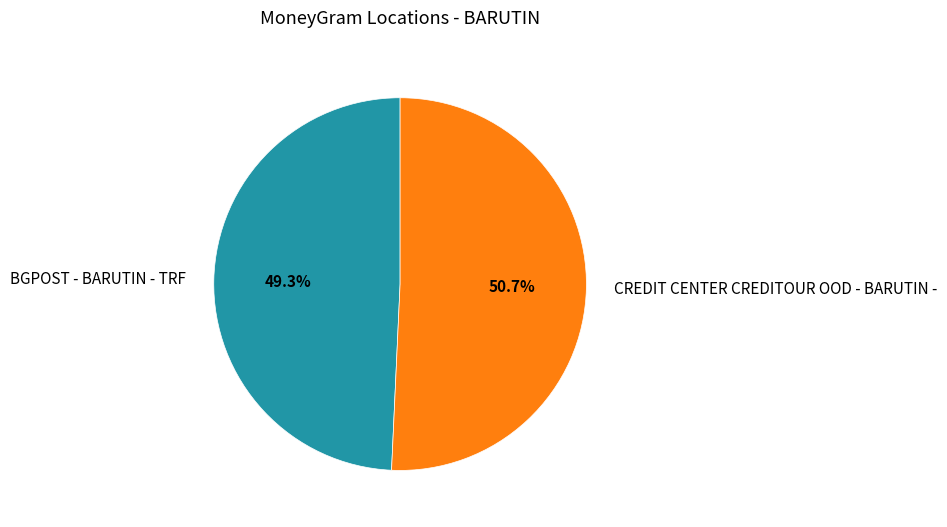

Count the number of slices in the pie.

2